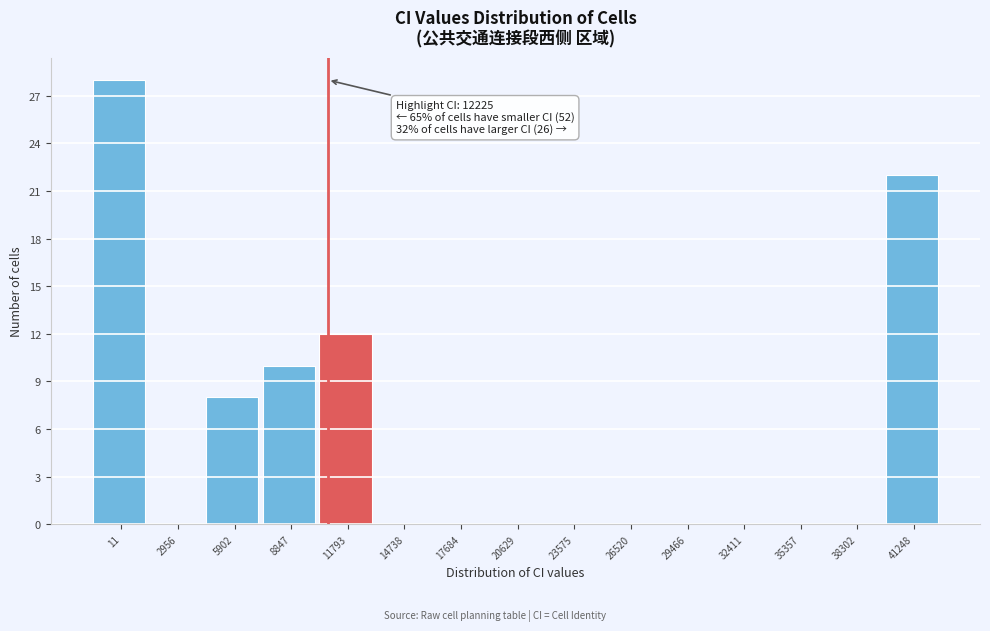

Reading left to right, what are all the values shown in this chart?

11=28	2956=0	5902=8	8847=10	11793=12	14738=0	17684=0	20629=0	23575=0	26520=0	29466=0	32411=0	35357=0	38302=0	41248=22